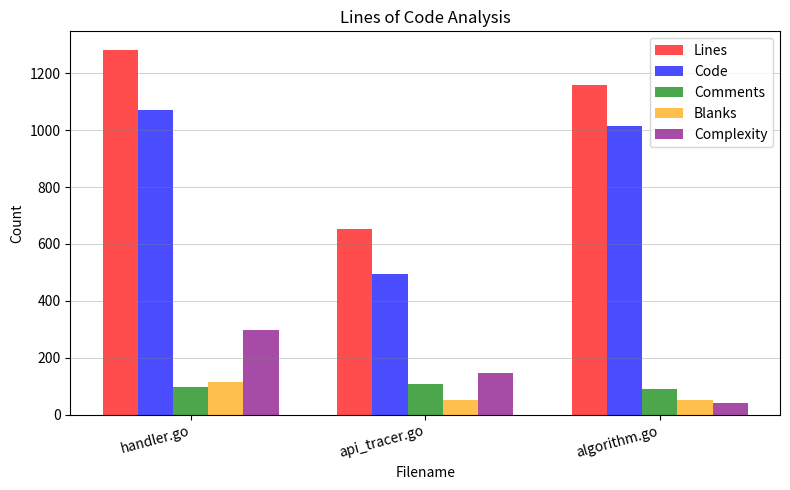

Rank the categories by Lines value from lowest to highest.

api_tracer.go, algorithm.go, handler.go